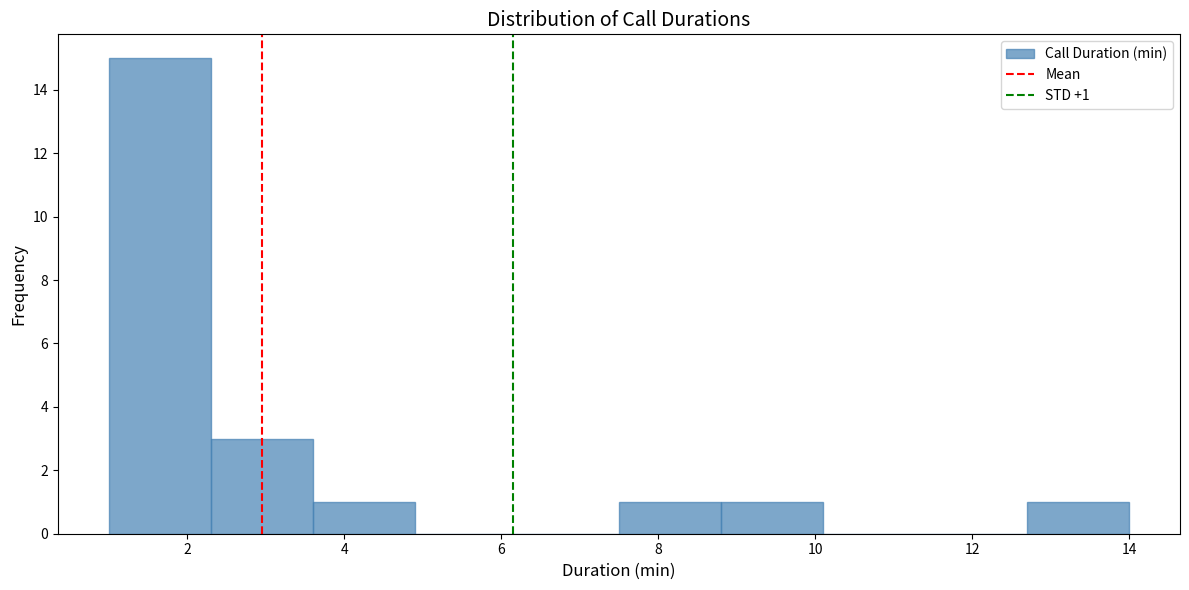

Over which range of the x-axis is the bar tallest?

1.0 to 2.3